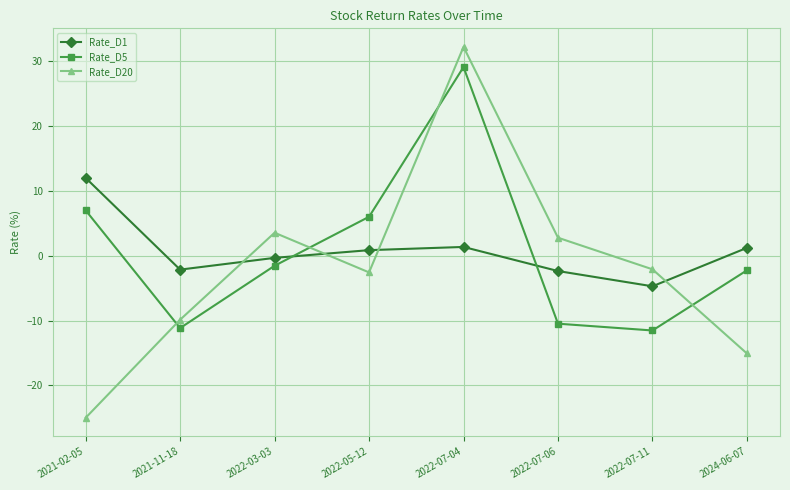

How many negative values does the Rate_D20 series have?

5